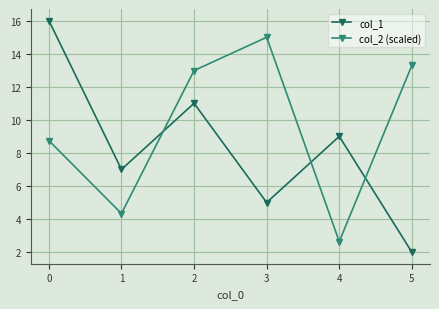

True or false: col_1 and col_2 (scaled) cross at least once.

True